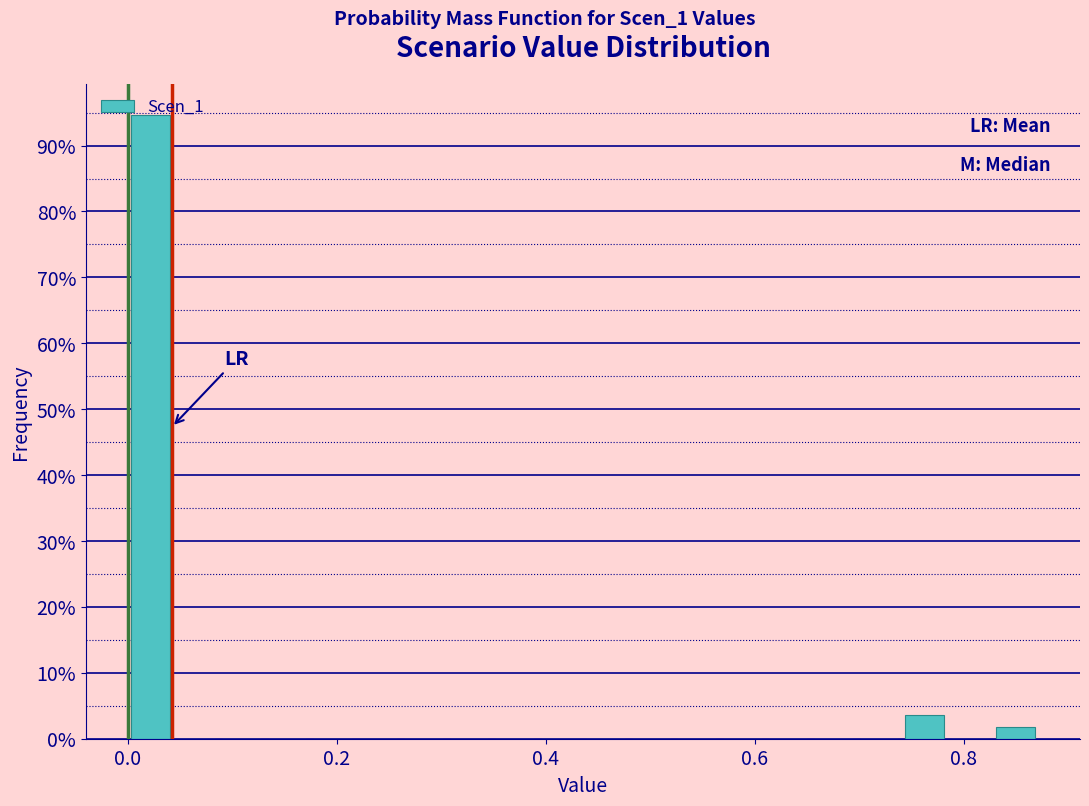

Read against the x-axis, roughly where is the centre of the tallest bar?

0.02